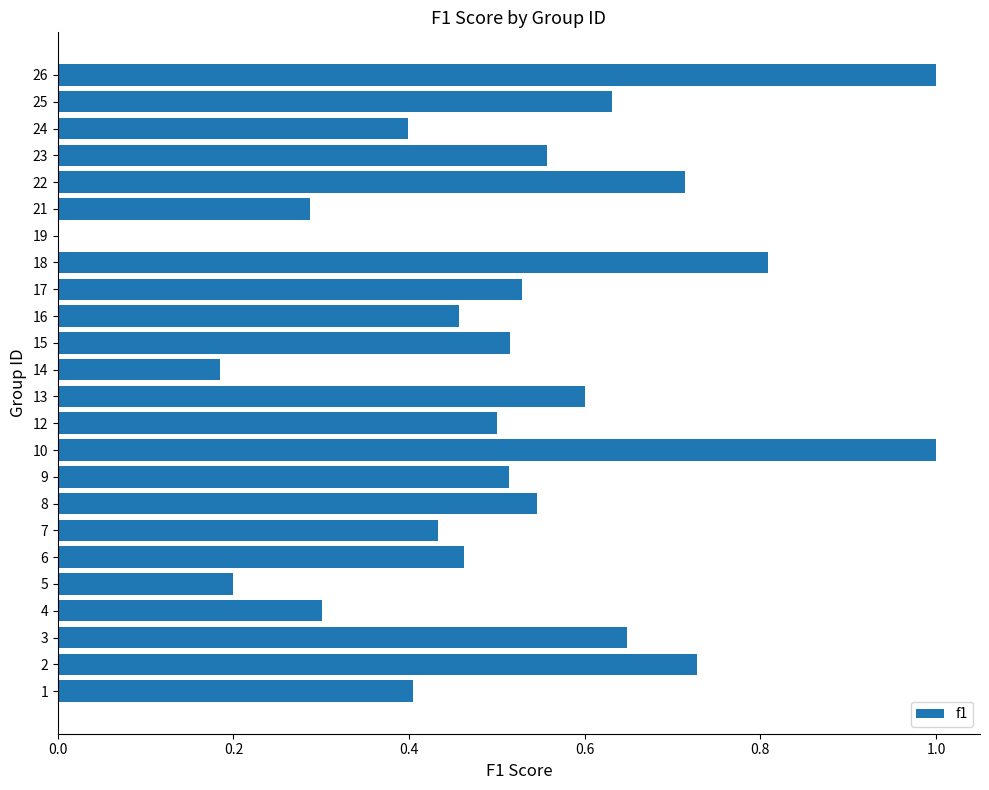

True or false: the data shows 0.4 at 1.

True